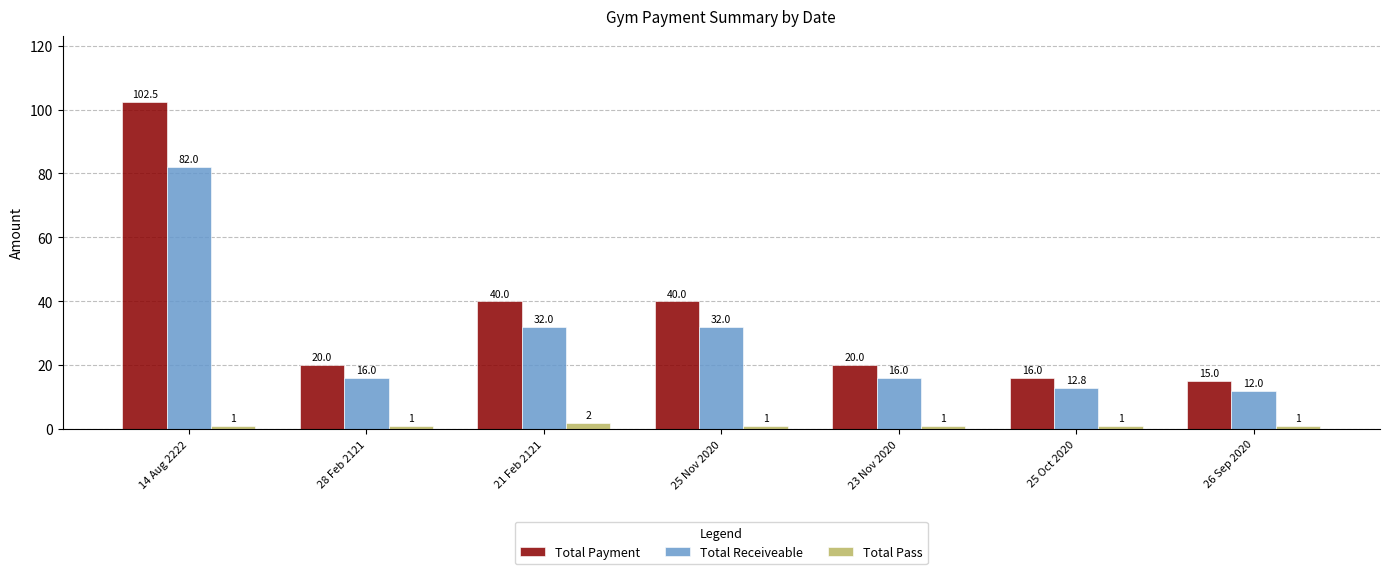

What is the sum of all Total Pass values?

8.0